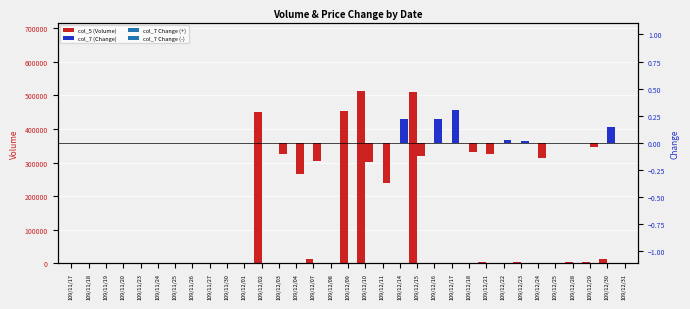

What is the total value across all series at 109/12/30?

12000.1